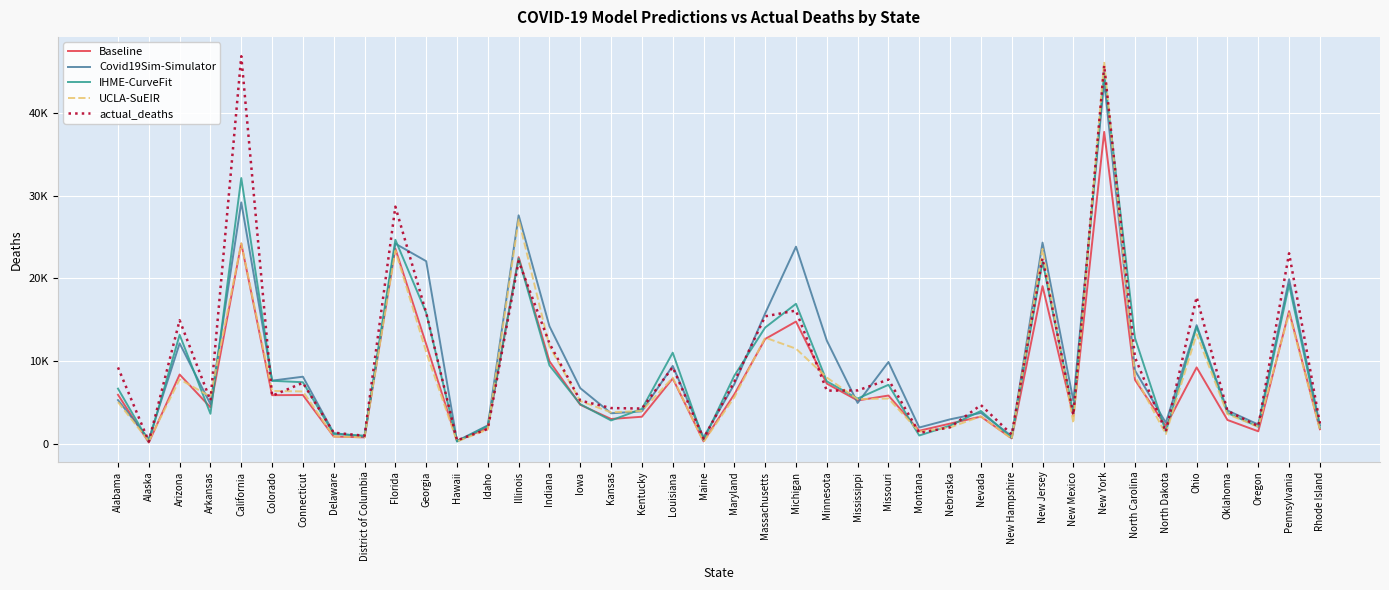

True or false: Baseline has more than 1 points higher than both neighbors.

True